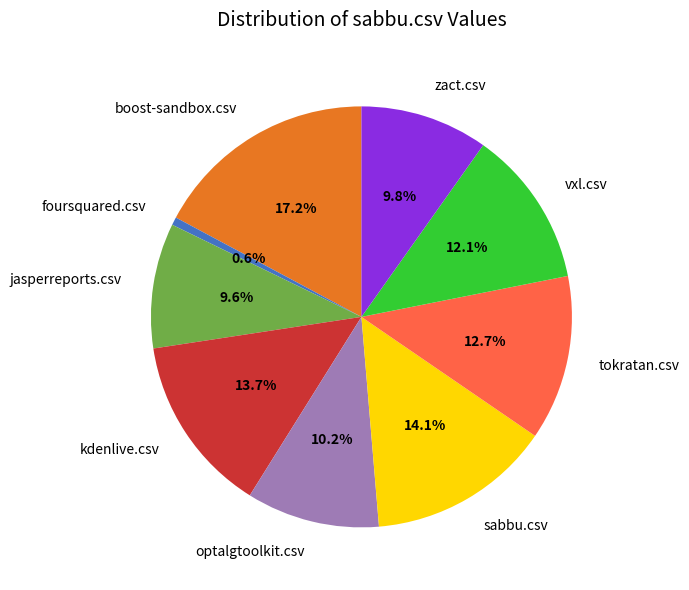

Which slice is the largest?

boost-sandbox.csv